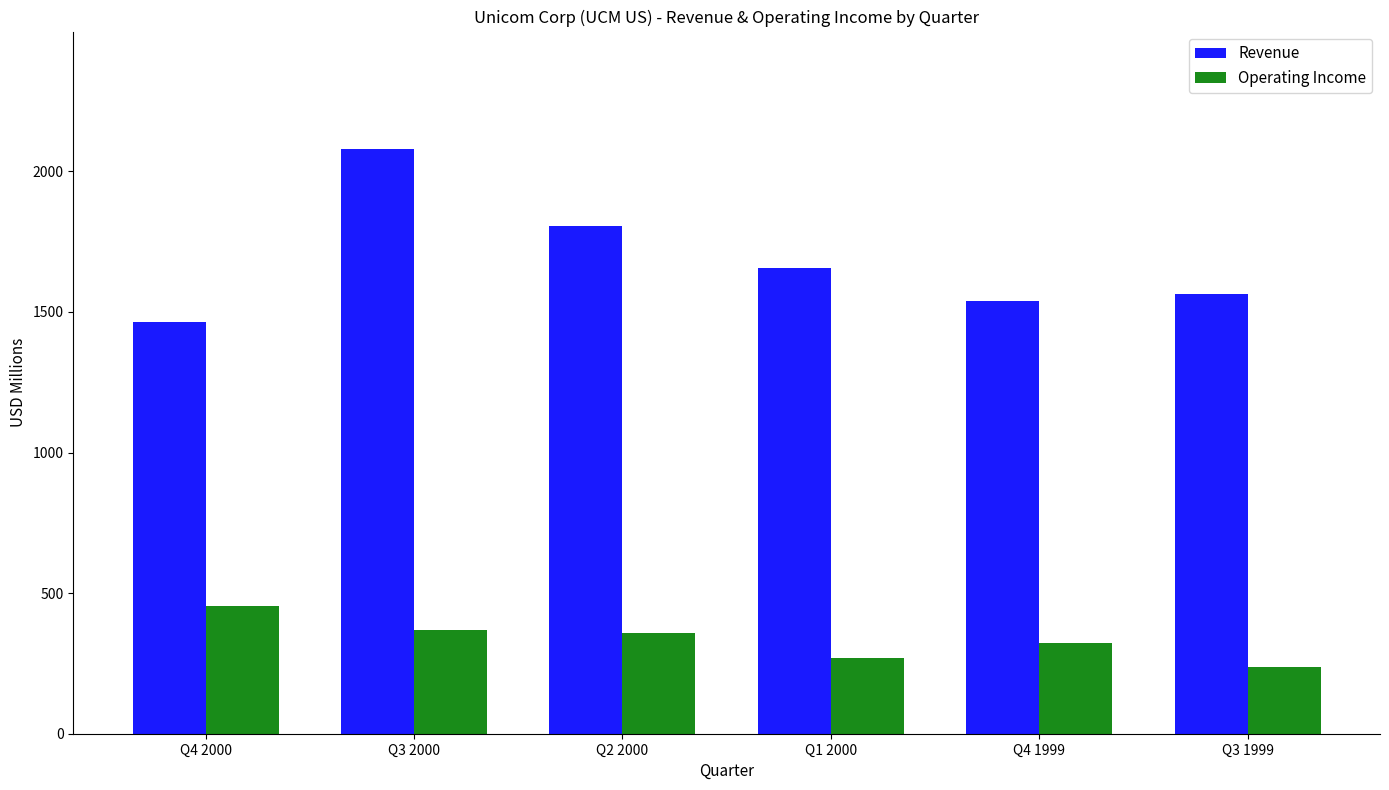

What is the difference between the maximum and minimum values in the Operating Income series?

216.2